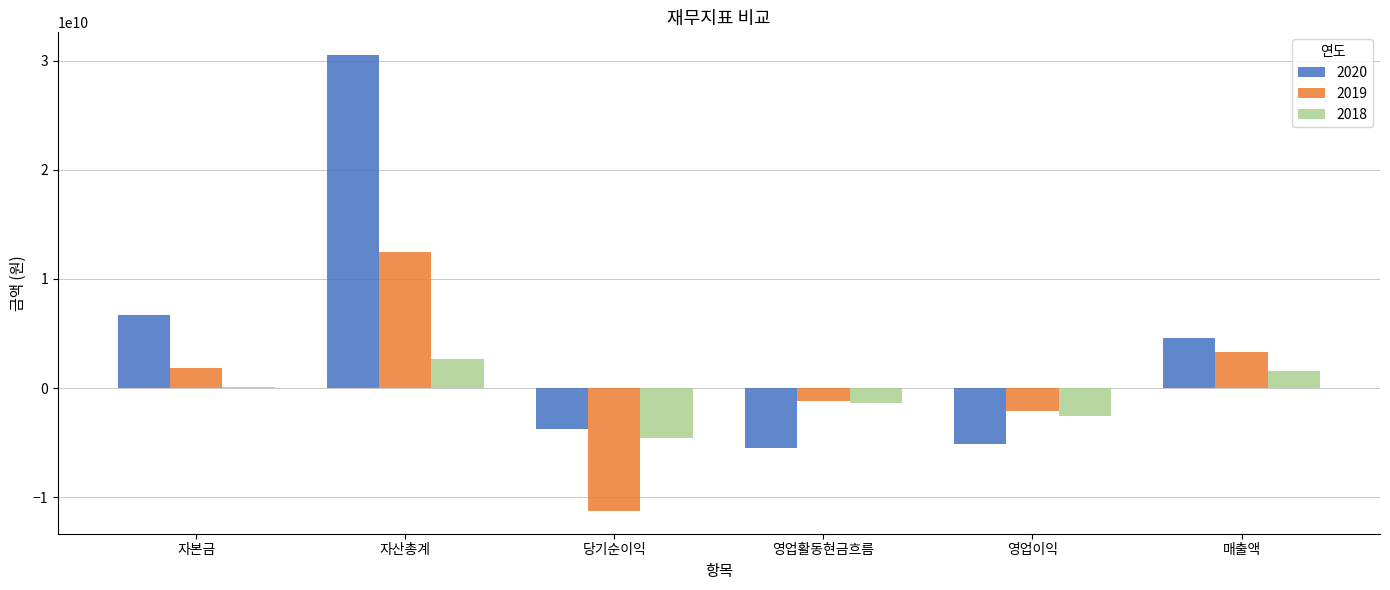

What is the sum of the 2018 values at 당기순이익 and 영업이익?

-7097810825